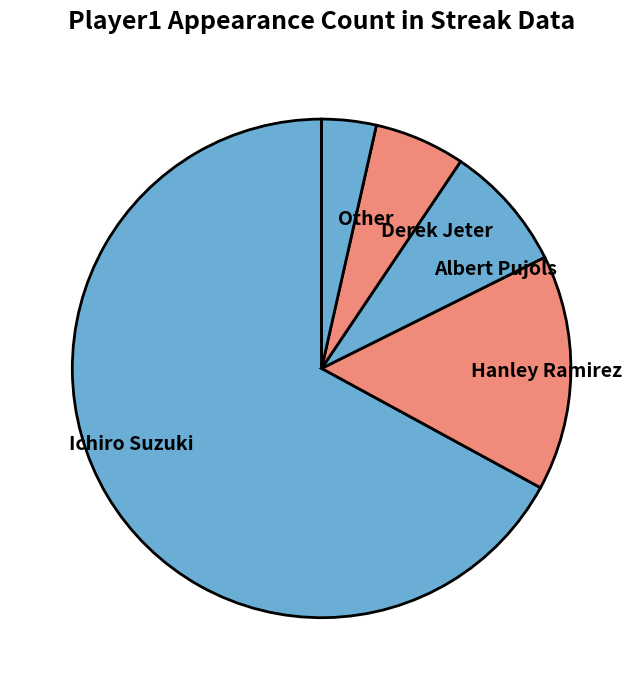

Does Derek Jeter account for over 50% of the chart?

No